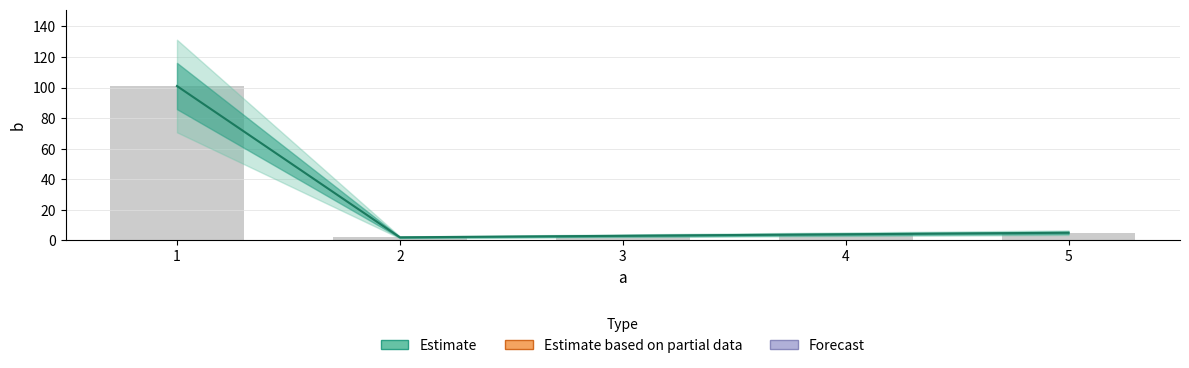

What is the value of the 2nd bar from the left?

2